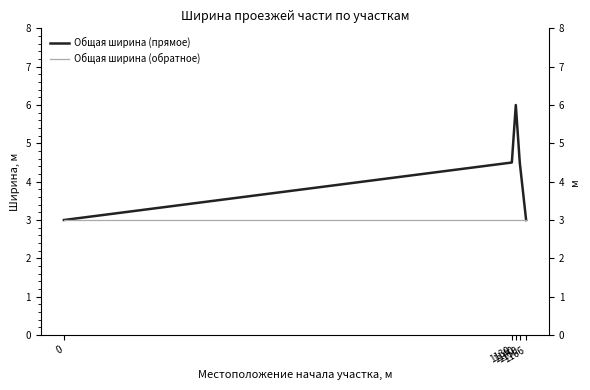

At which category does Общая ширина (прямое) reach its first local peak?

1140